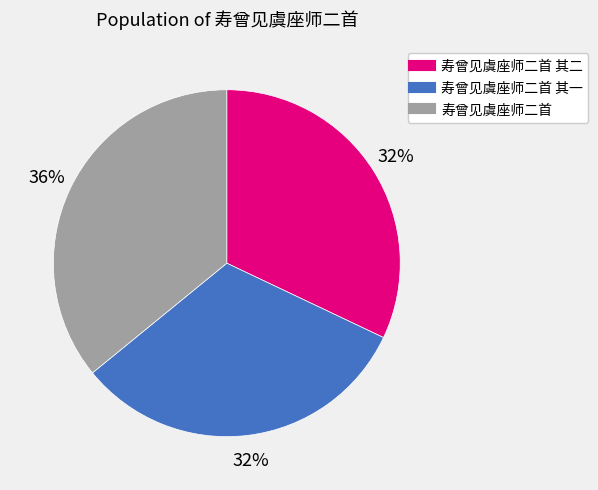

Is there any slice that represents more than half of the pie?

No